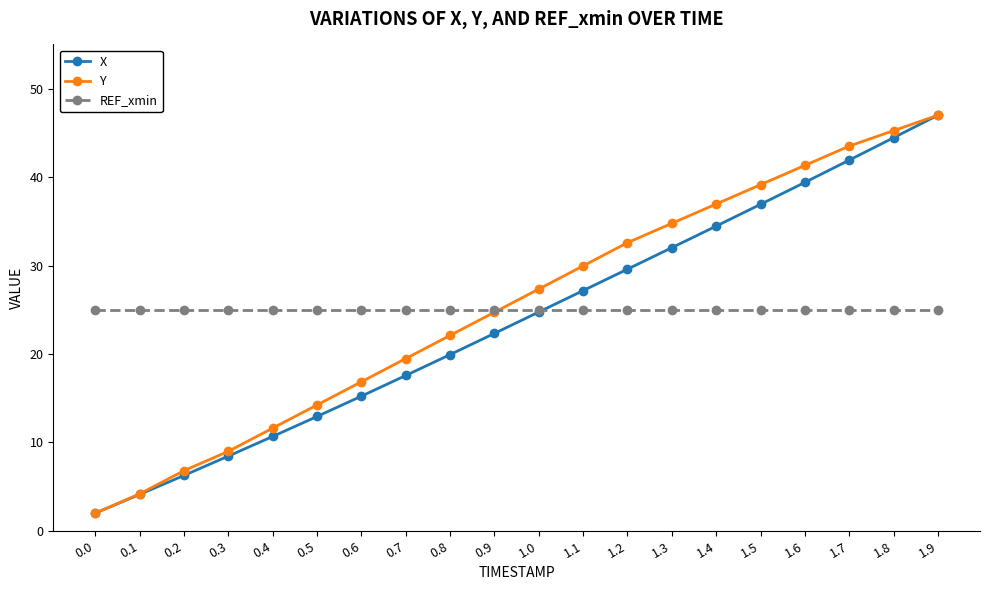

Reading left to right, transcribe all the data shown in this chart.

X: 0.0=2.0	0.1=4.1	0.2=6.3	0.3=8.4	0.4=10.7	0.5=12.9	0.6=15.2	0.7=17.6	0.8=19.9	0.9=22.3	1.0=24.7	1.1=27.2	1.2=29.6	1.3=32.0	1.4=34.5	1.5=36.9	1.6=39.4	1.7=41.9	1.8=44.4	1.9=47.0
Y: 0.0=2.0	0.1=4.2	0.2=6.8	0.3=9.0	0.4=11.6	0.5=14.2	0.6=16.9	0.7=19.5	0.8=22.1	0.9=24.7	1.0=27.3	1.1=30.0	1.2=32.6	1.3=34.8	1.4=37.0	1.5=39.1	1.6=41.3	1.7=43.5	1.8=45.3	1.9=47.0
REF_xmin: 0.0=25.0	0.1=25.0	0.2=25.0	0.3=25.0	0.4=25.0	0.5=25.0	0.6=25.0	0.7=25.0	0.8=25.0	0.9=25.0	1.0=25.0	1.1=25.0	1.2=25.0	1.3=25.0	1.4=25.0	1.5=25.0	1.6=25.0	1.7=25.0	1.8=25.0	1.9=25.0